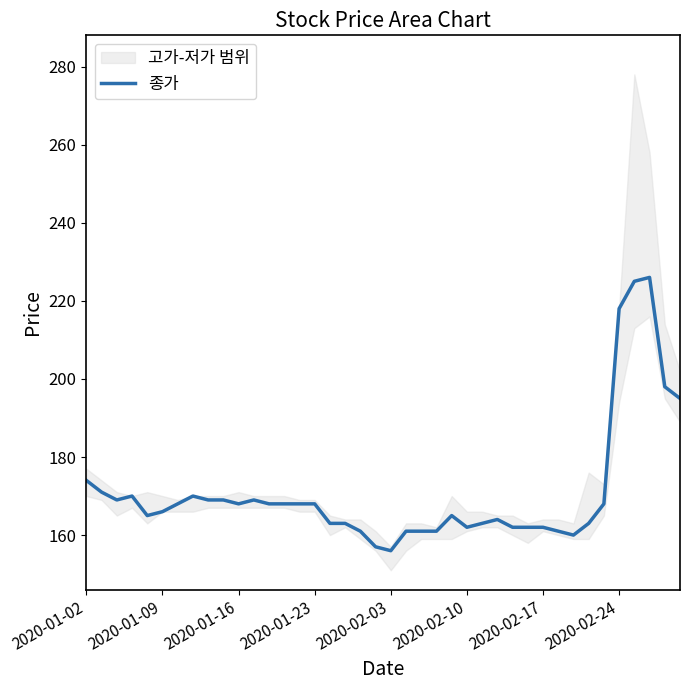

What is the difference between the maximum and second lowest values?

69